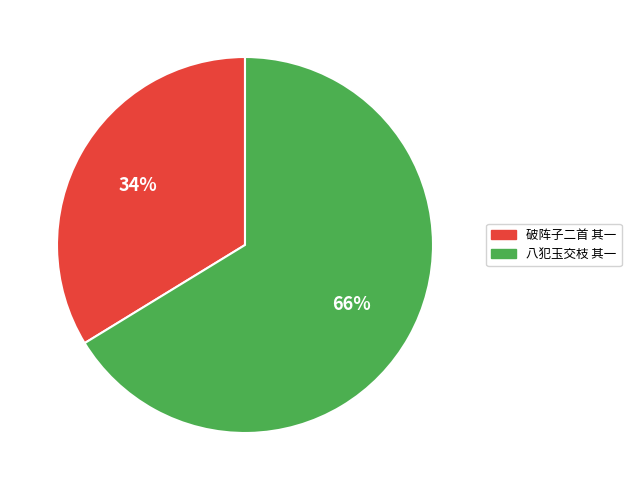

Does any single category account for the majority?

Yes